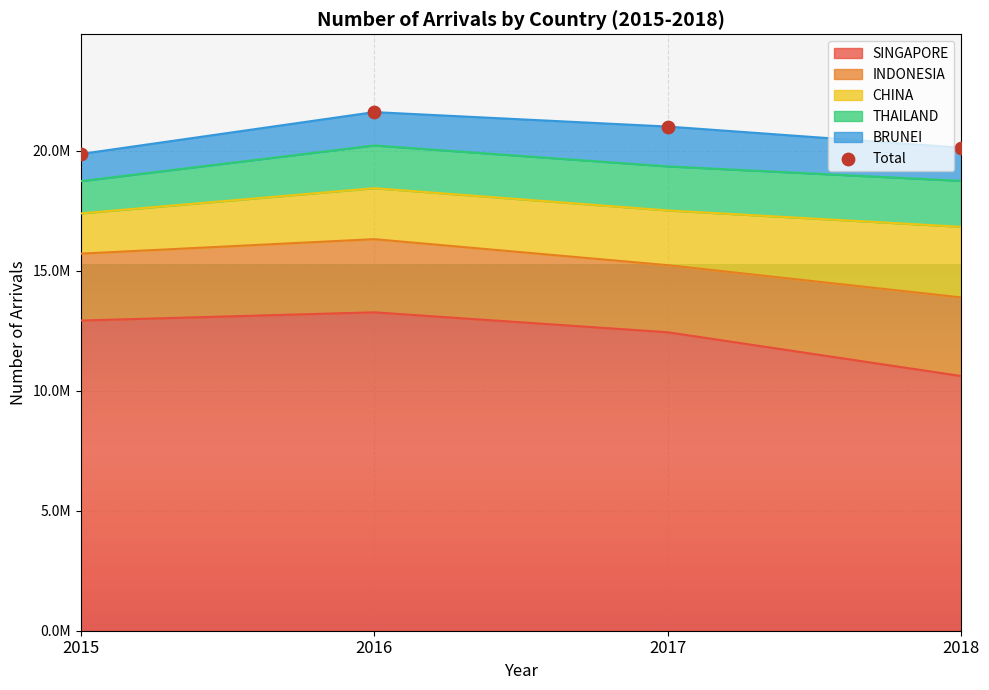

What is the change in value from 2016 to 2018?

-1485152